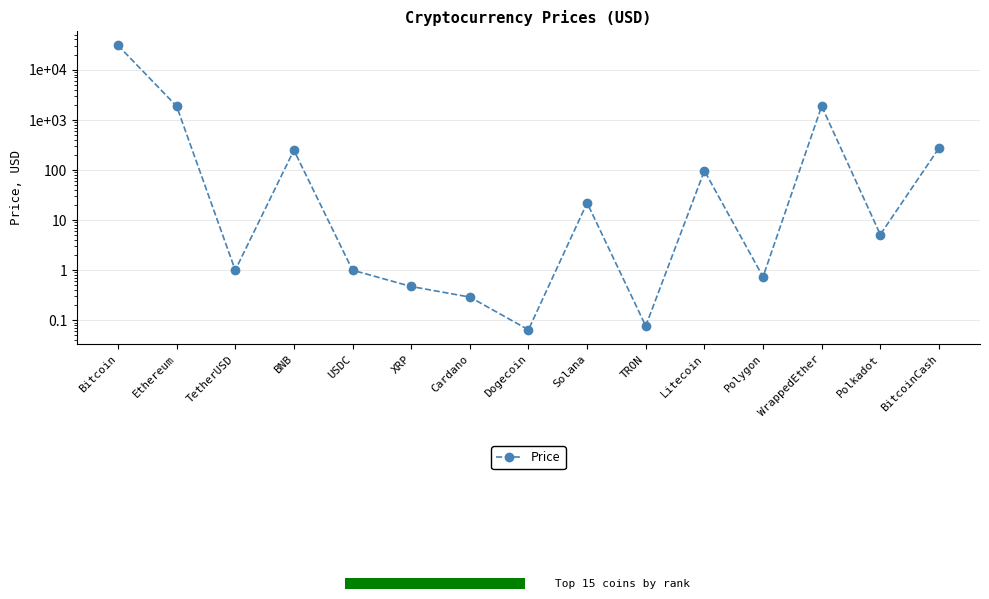

Where is the first local minimum?

TetherUSD